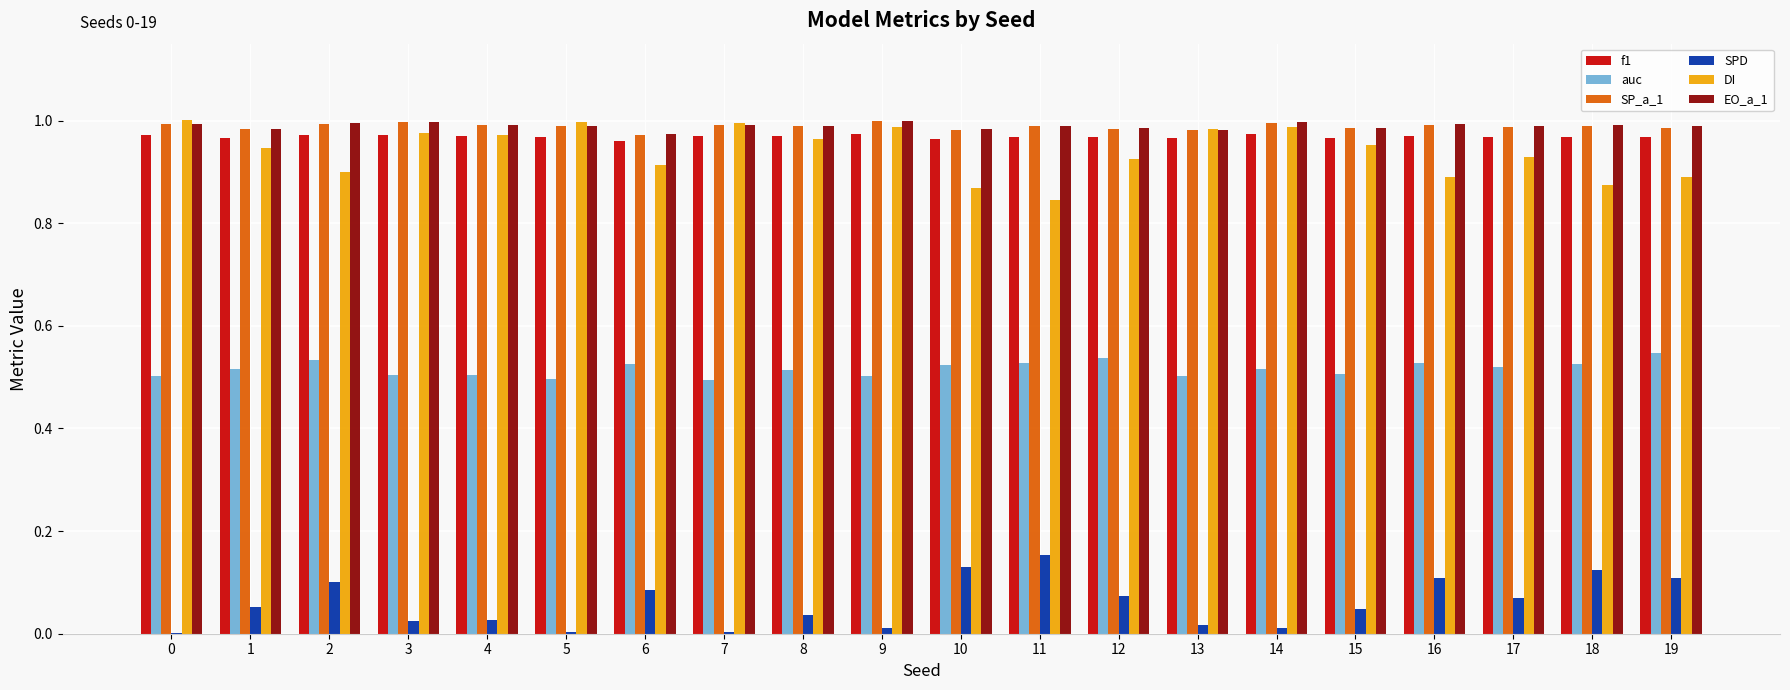

Is the value of auc at 2 greater than the value of f1 at 10?

No